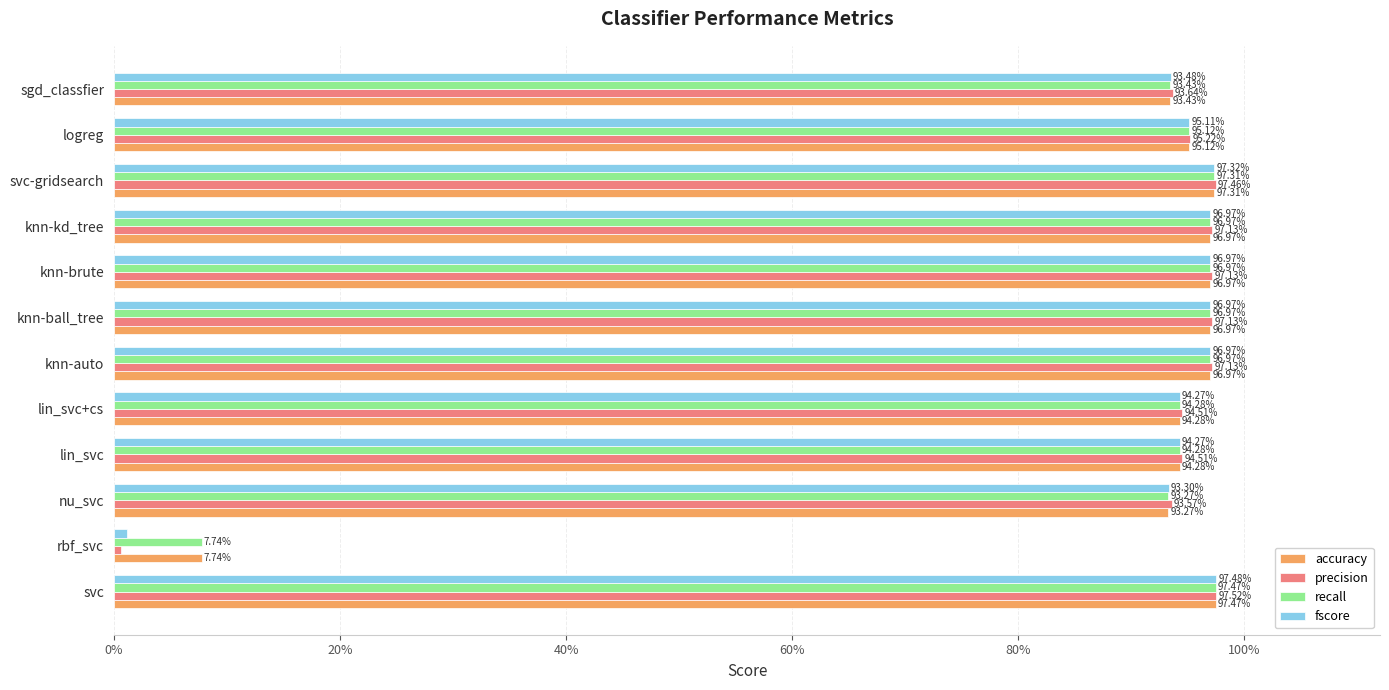

What are all the series names shown in the legend?

accuracy, precision, recall, fscore